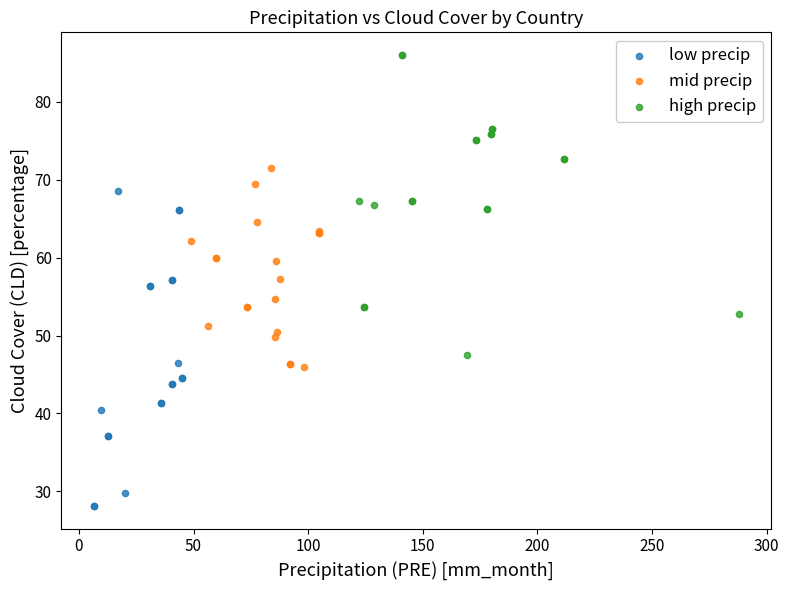

Which series has the widest spread of Y values?

low precip